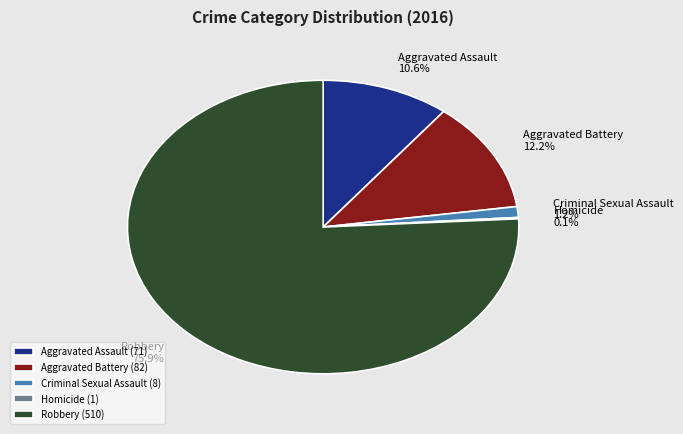

Between Aggravated Assault and Criminal Sexual Assault, which is larger?

Aggravated Assault